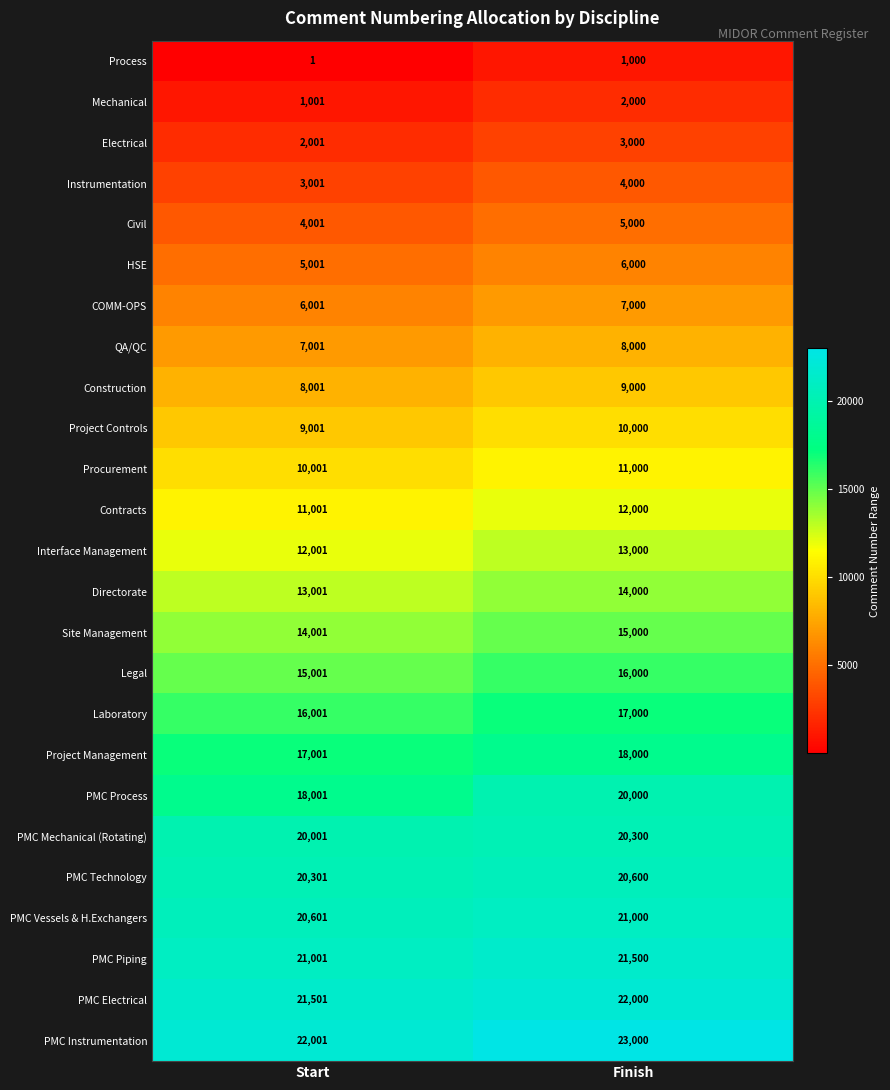

How many series are shown in this chart?

25